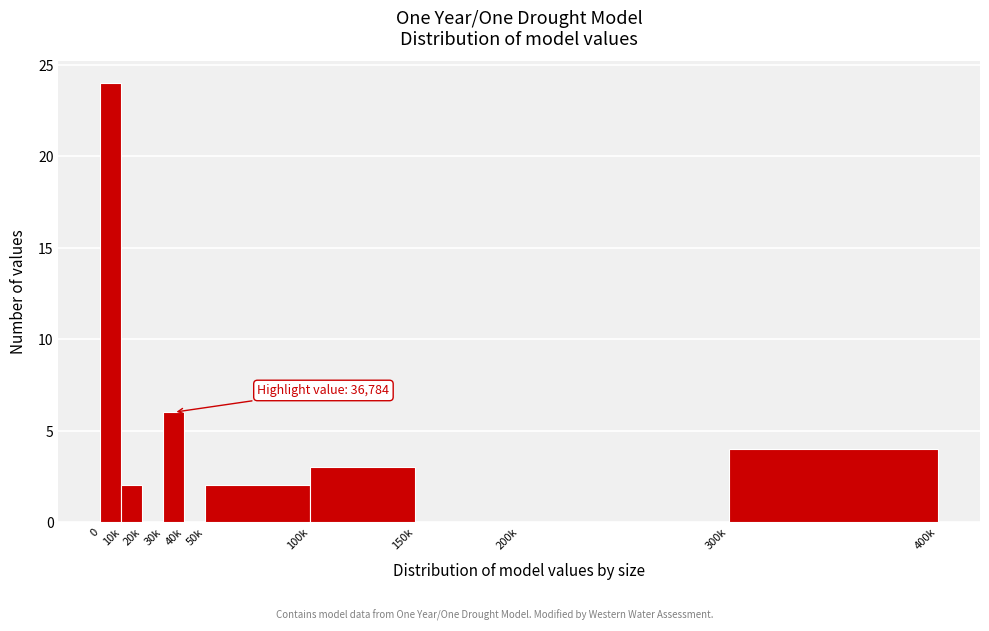

Reading right to left, extract all data points from this chart.

300k=4	200k=0	150k=0	100k=3	50k=2	40k=0	30k=6	20k=0	10k=2	0=24